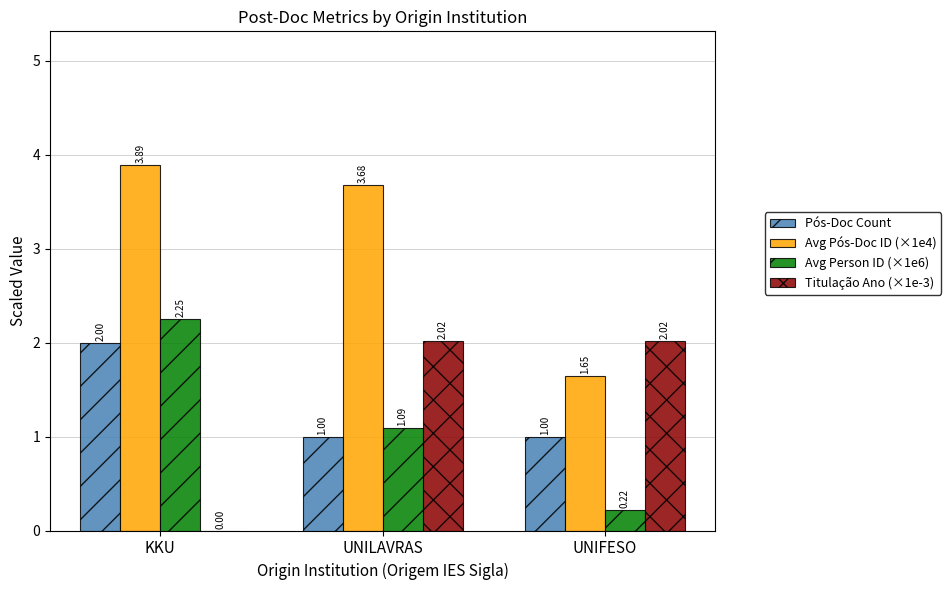

Count the number of data series in this chart.

4